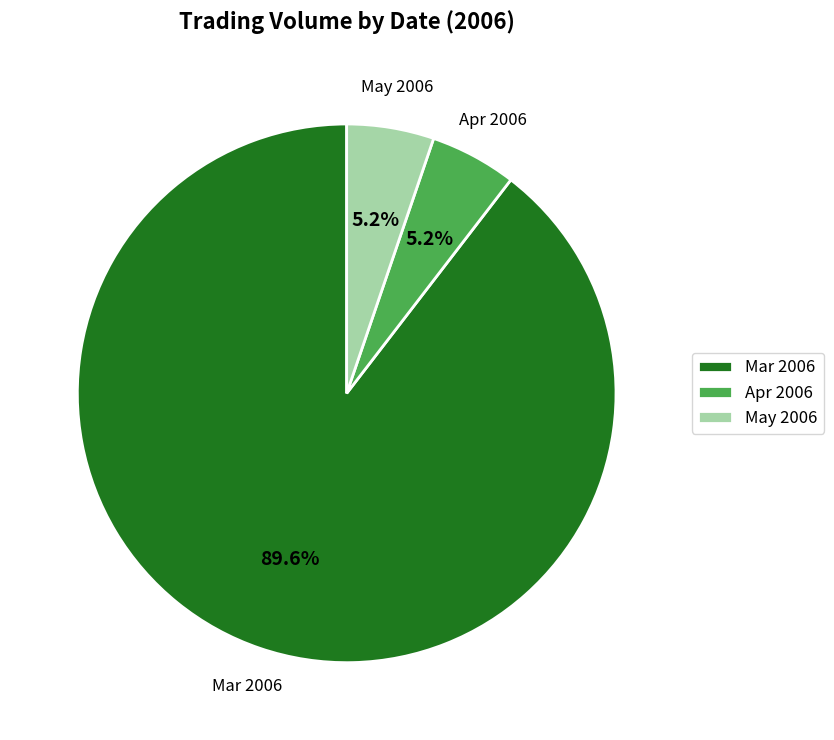

Which slice represents more than half of the pie?

Mar 2006